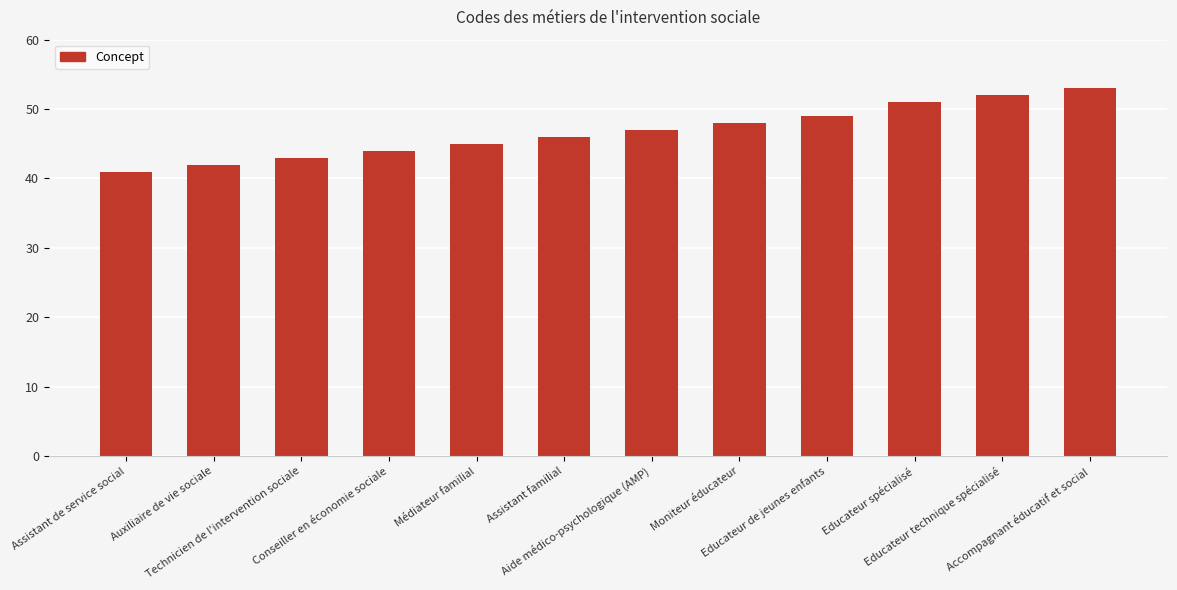

What is the value of the 3rd bar from the left?

43